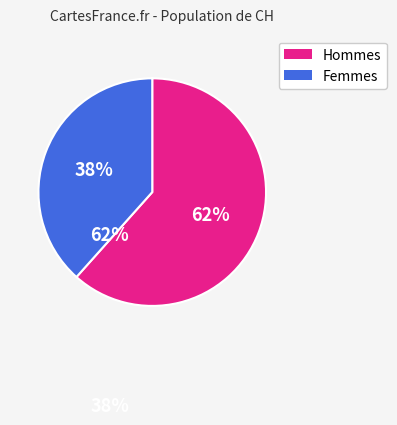

To the nearest percent, what is the average slice percentage?

50%